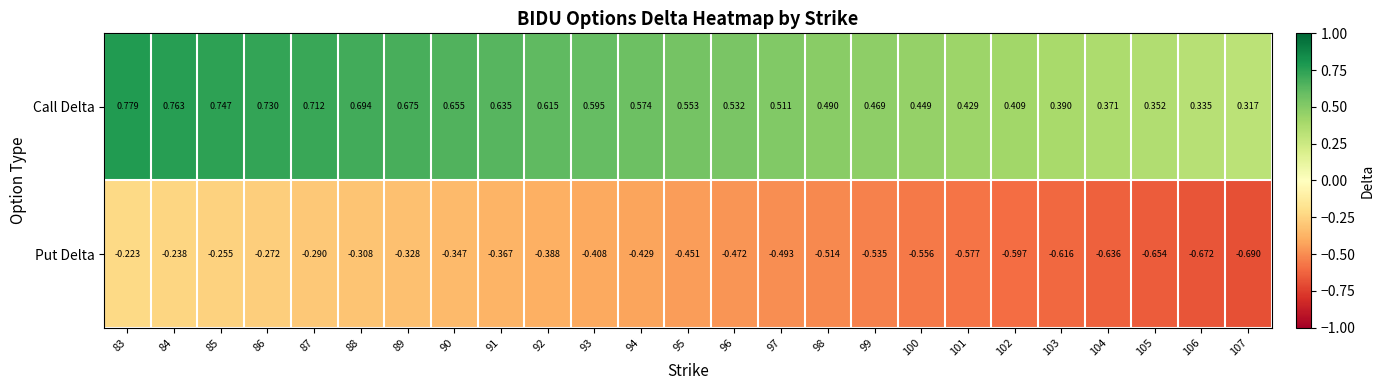

Rank the series at 84 from lowest to highest value.

Put Delta, Call Delta